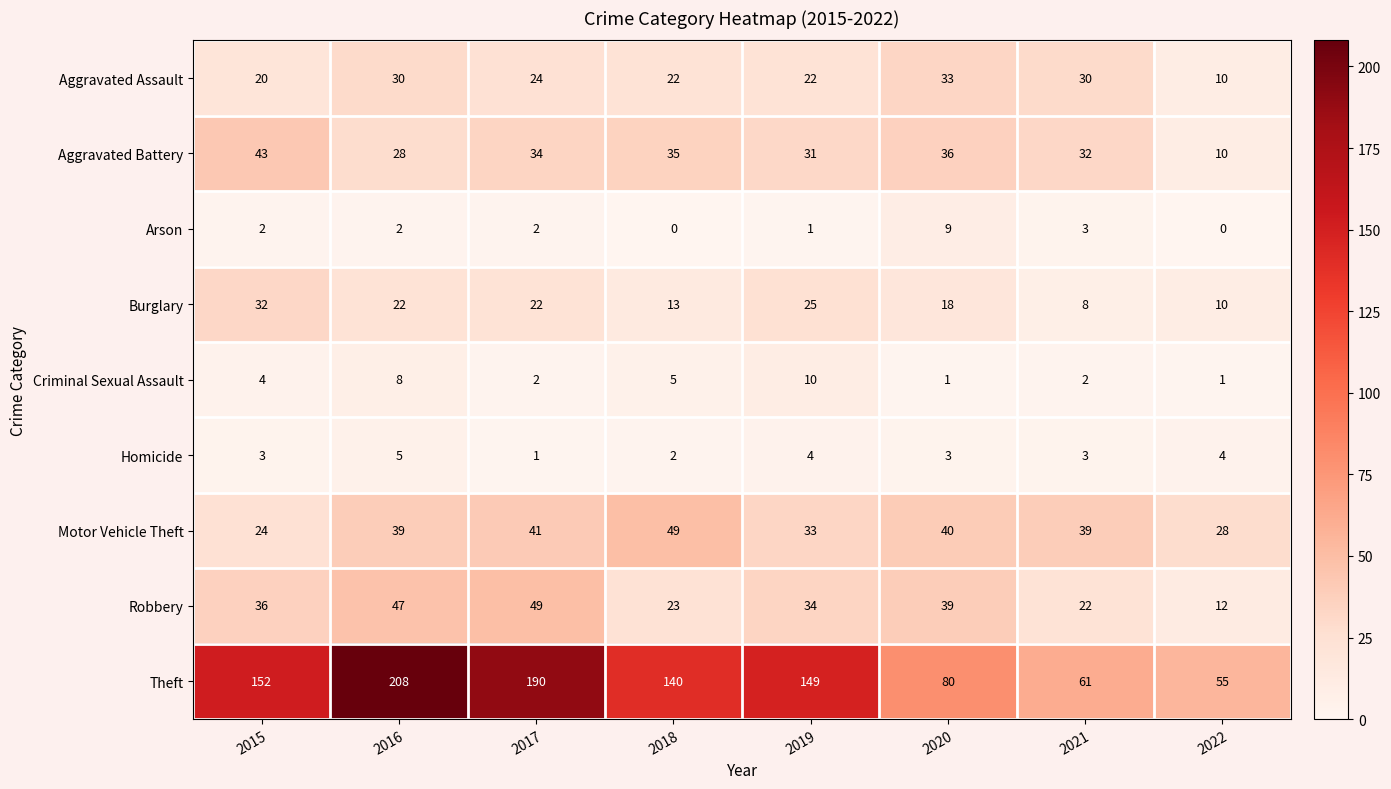

What is the approximate value of Homicide at 2021?

3